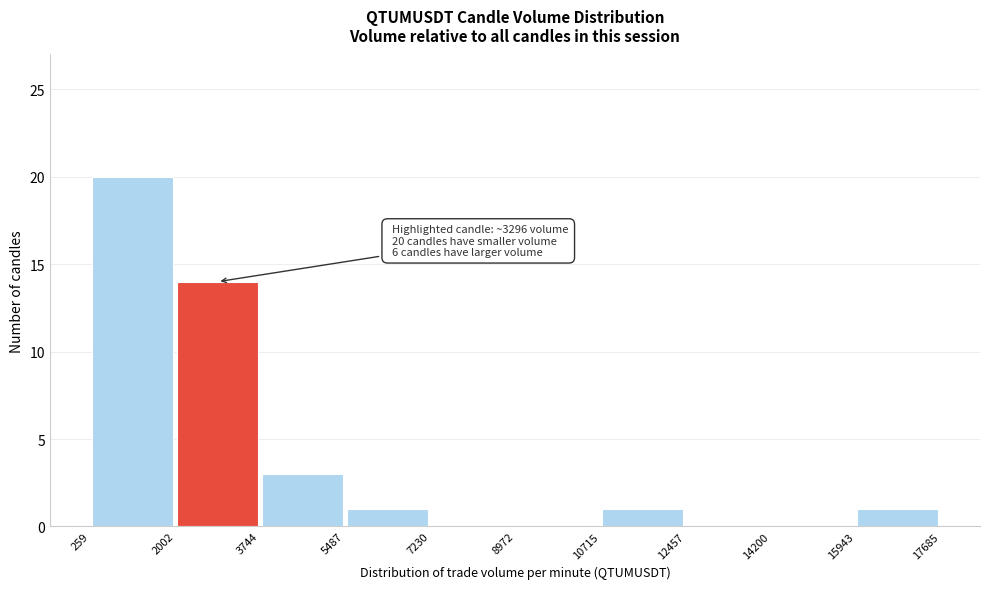

Which range on the x-axis has the tallest bar?

259 to 2002